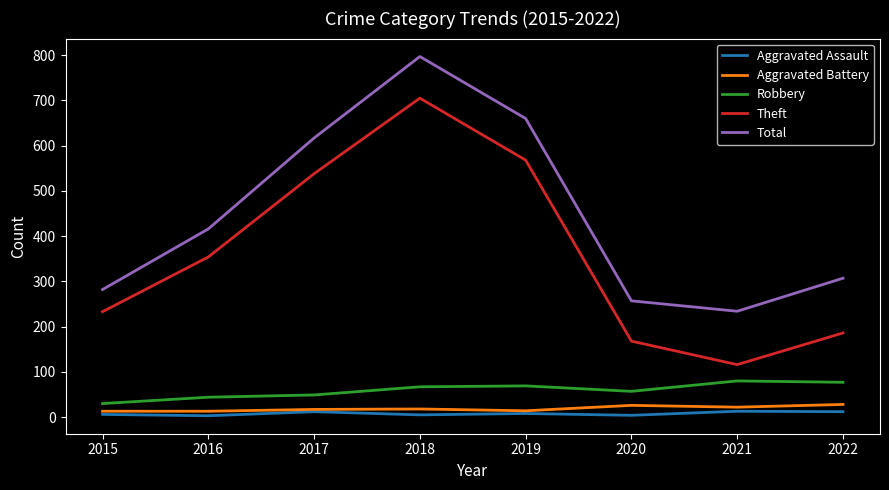

Is it true that Theft equals 115 at 2019?

False